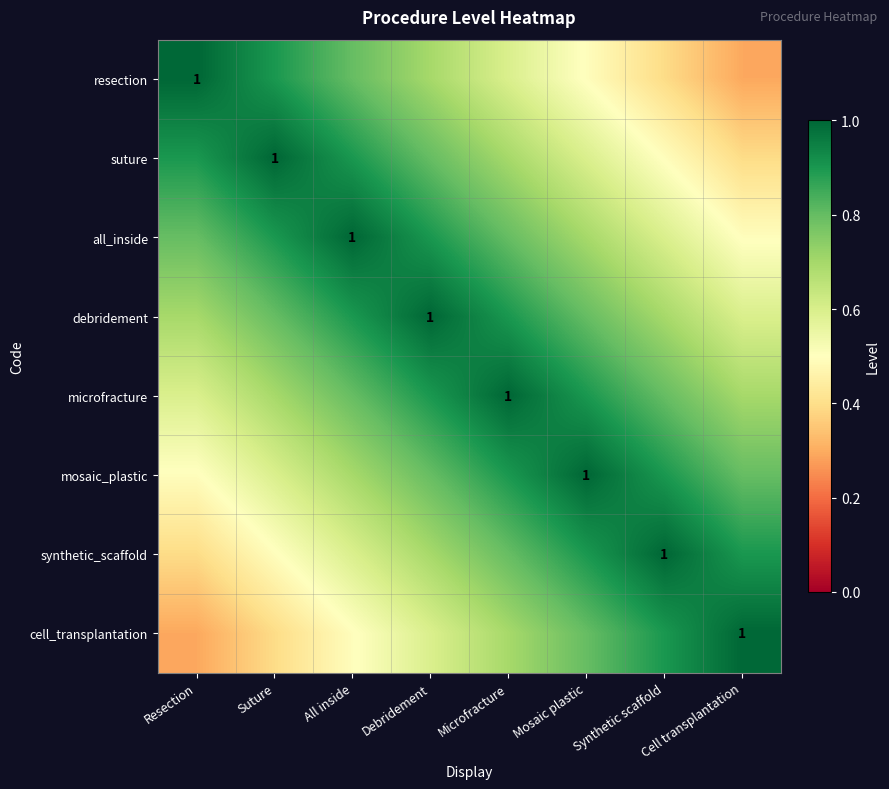

How many distinct data groups are displayed?

8